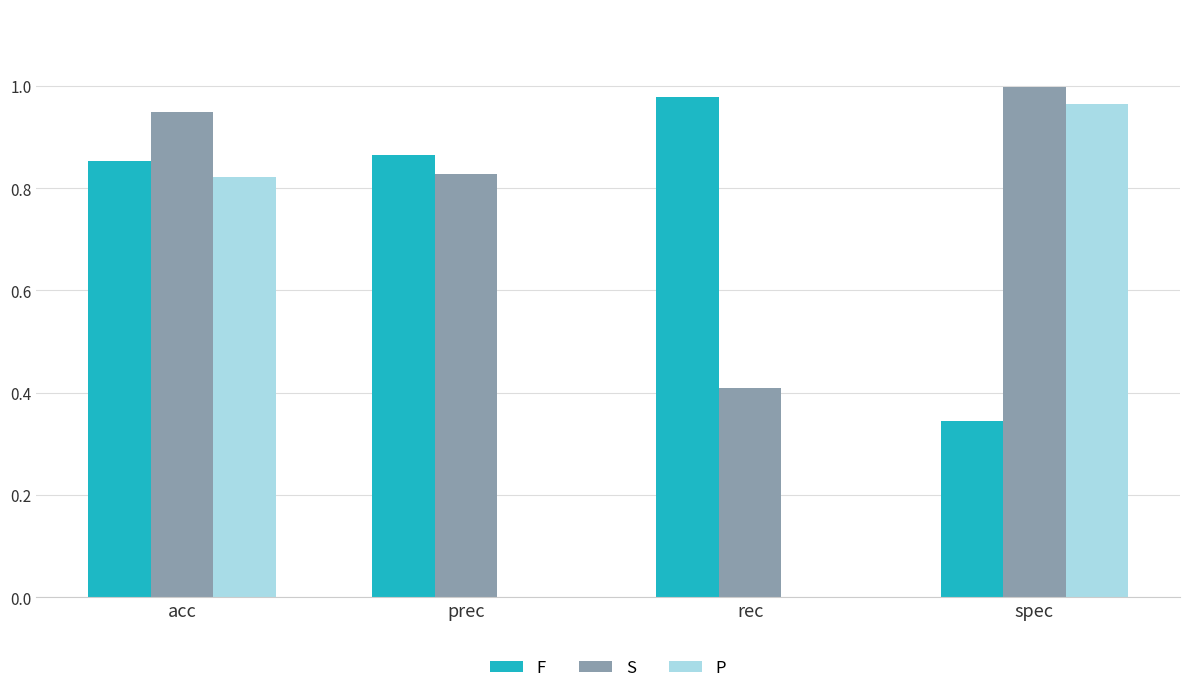

The P series shows 0.0 at prec. True or false?

True